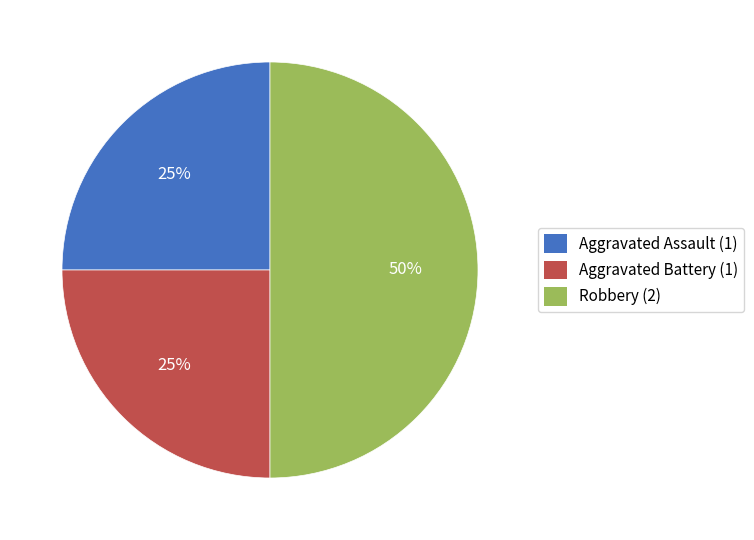

To the nearest percent, what is the average slice percentage?

33%